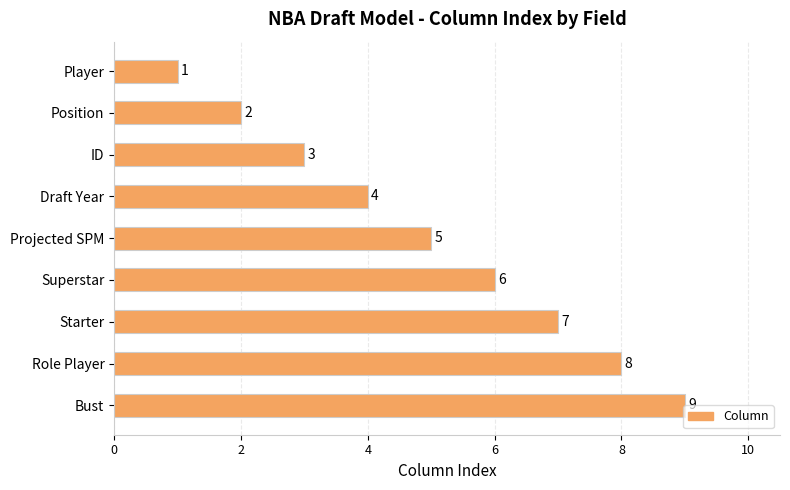

What is the change in value from Player to Projected SPM?

+4